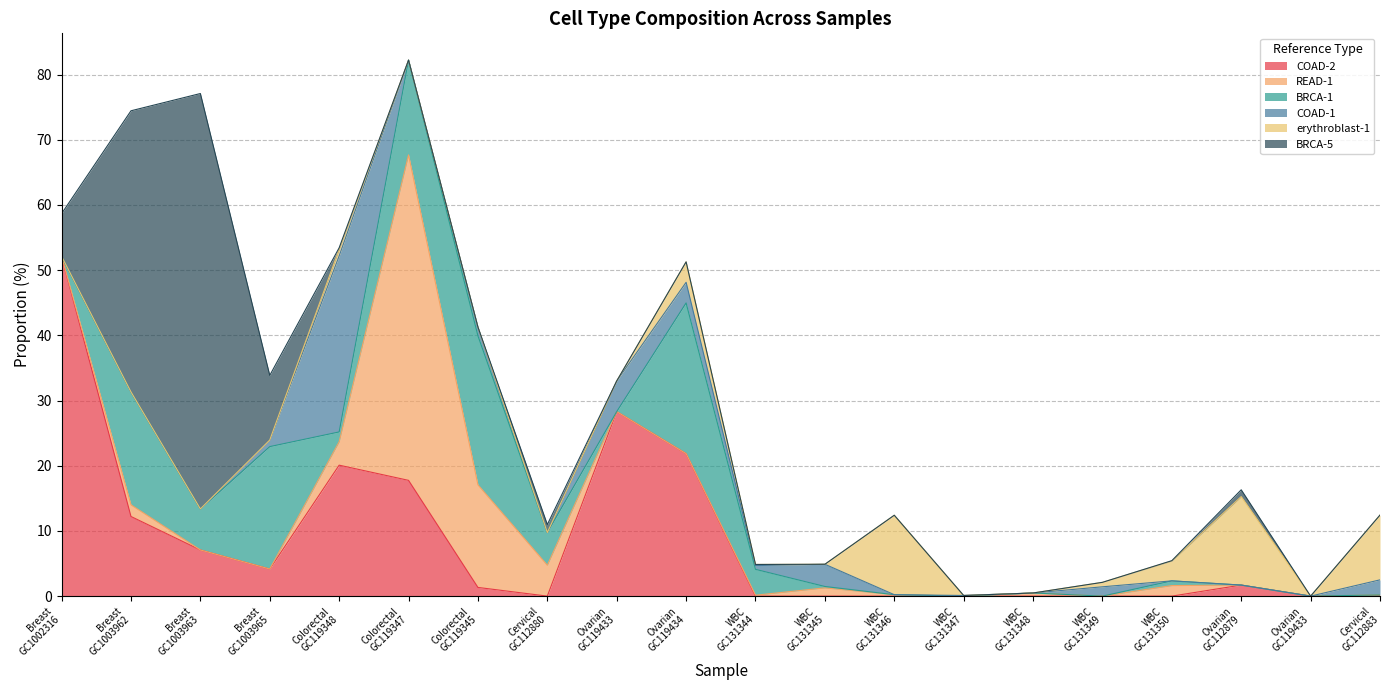

Does the chart display data point markers on the line(s)?

No